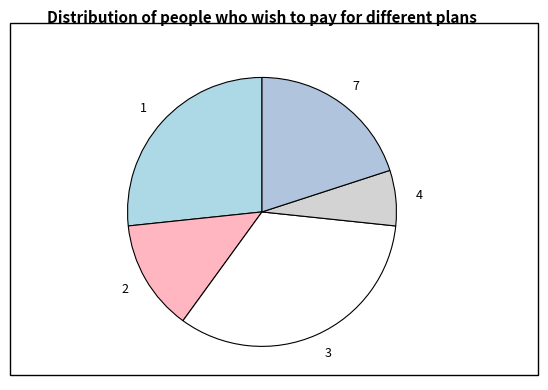

What is the largest slice in the pie chart?

3